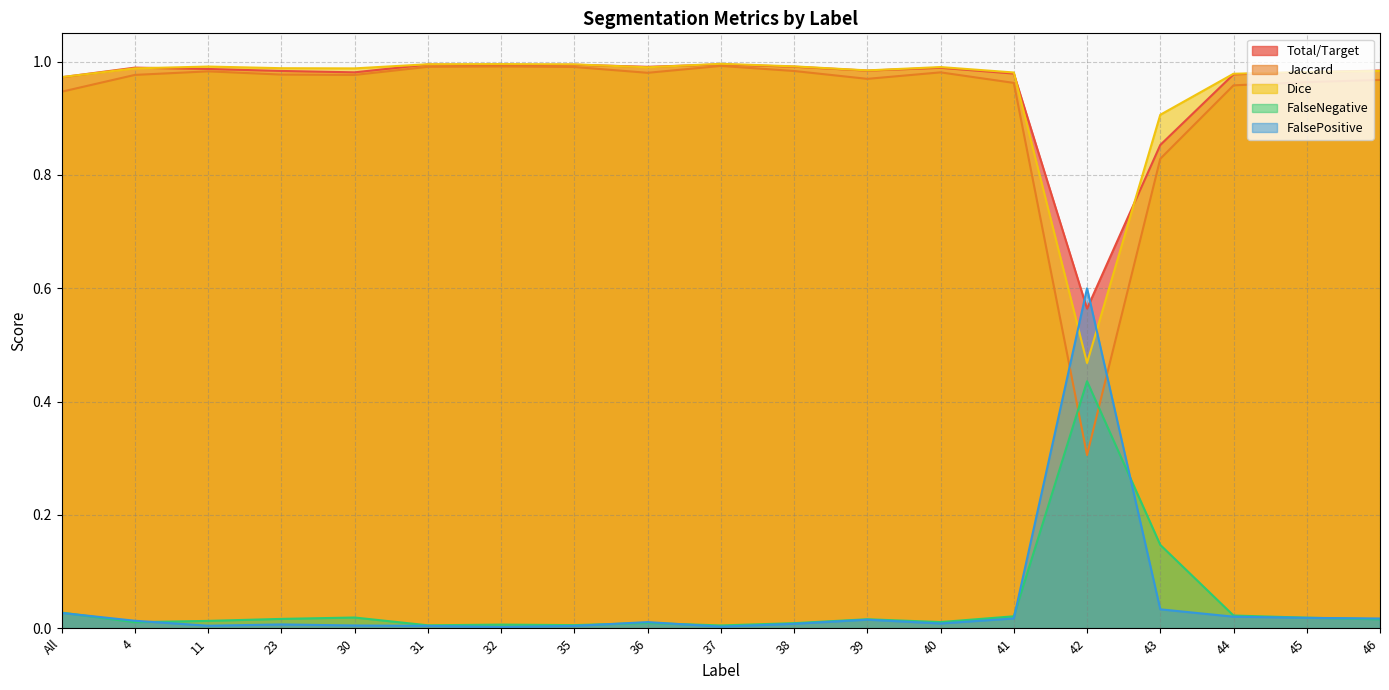

What is the minimum value for Jaccard?

0.3